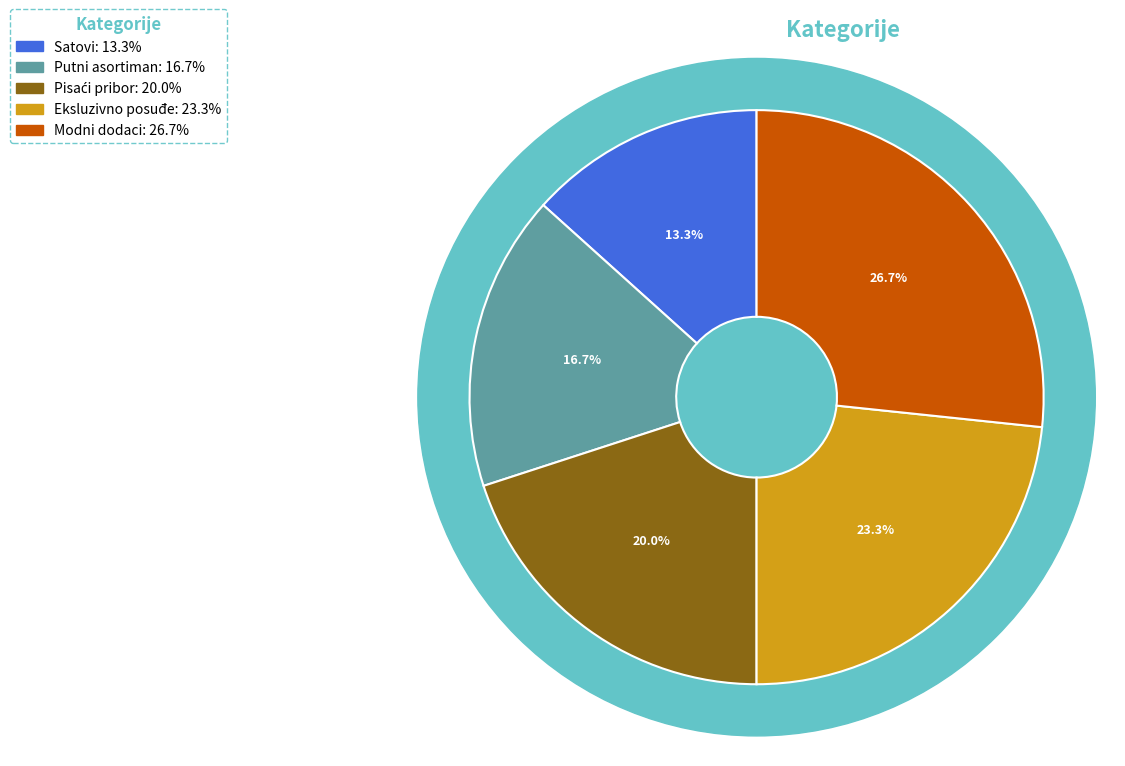

The Satovi slice represents 24% of the pie. True or false?

False